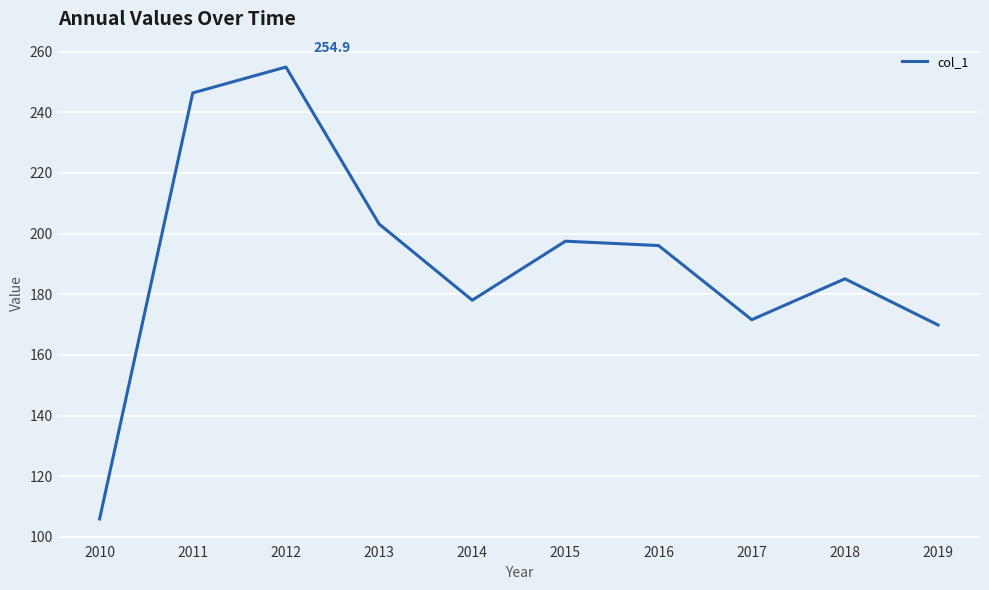

Reading right to left, transcribe all the data shown in this chart.

2019=169.9	2018=185.1	2017=171.6	2016=196.0	2015=197.5	2014=178.0	2013=203.2	2012=254.9	2011=246.4	2010=105.9